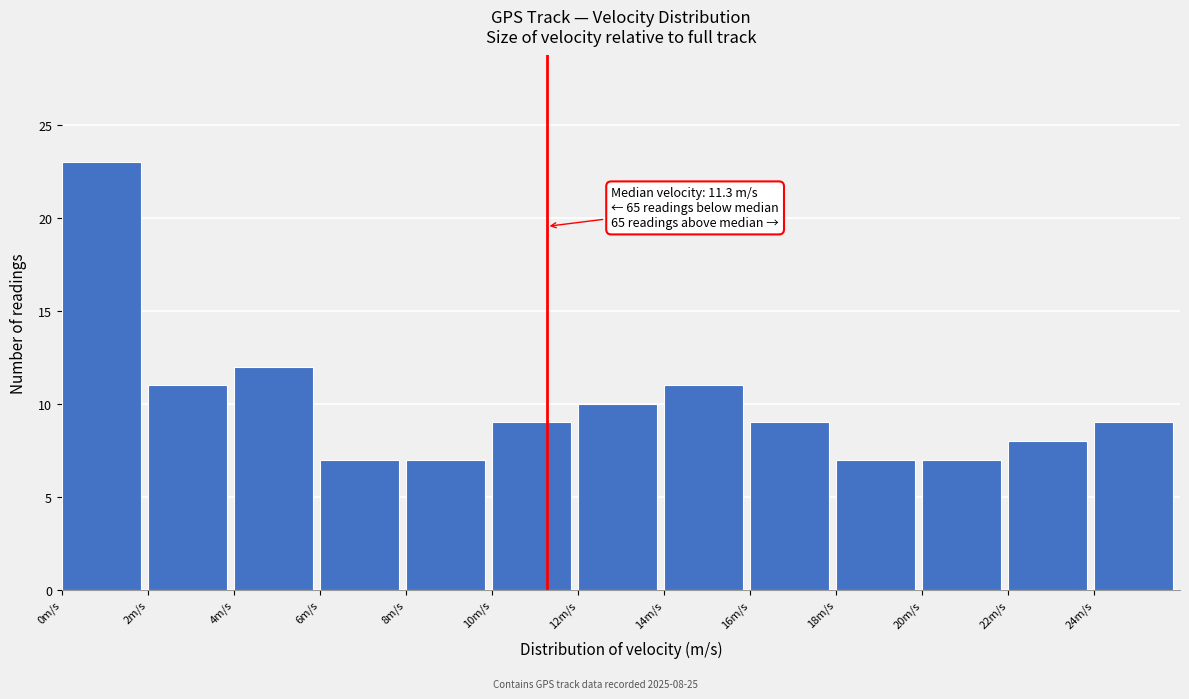

Over which range of the x-axis is the bar tallest?

0 to 2